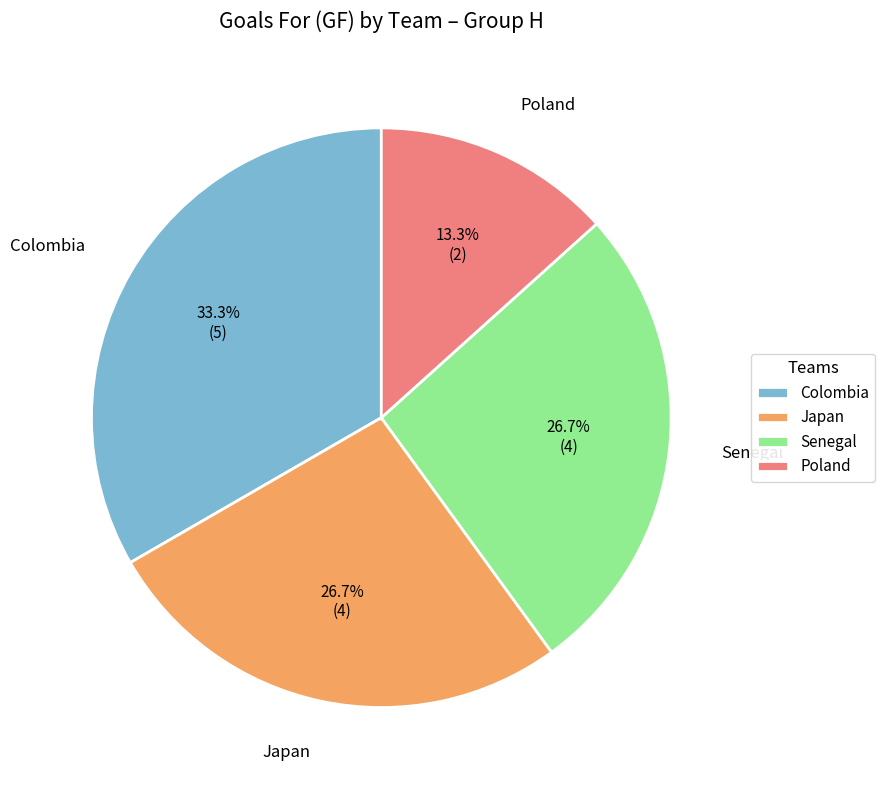

Which category has the smallest portion of the pie?

Poland